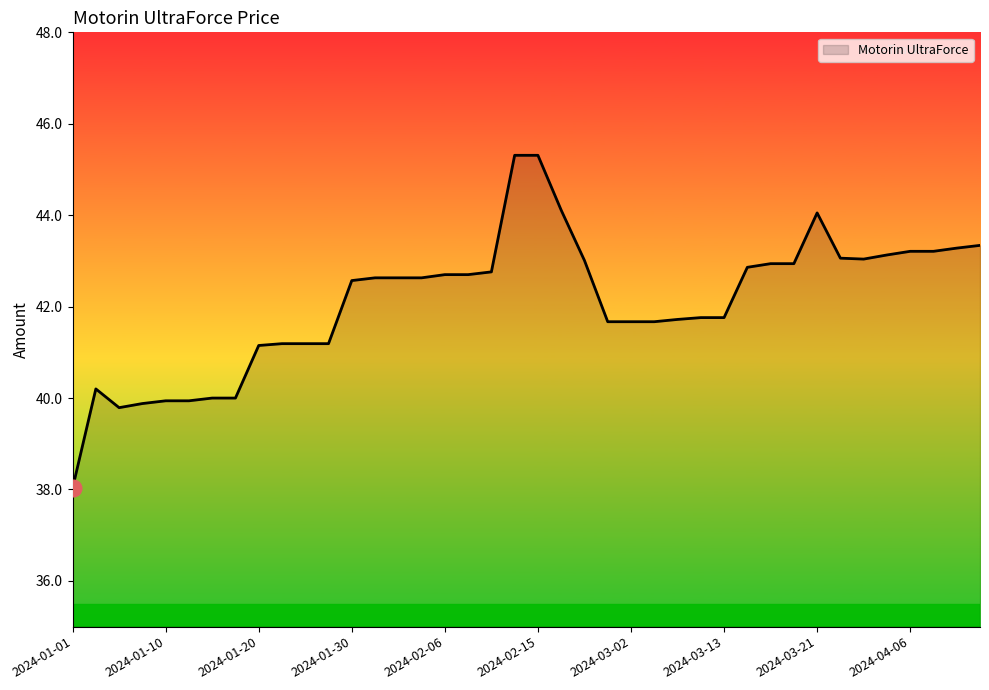

What is the smallest value displayed?

38.0